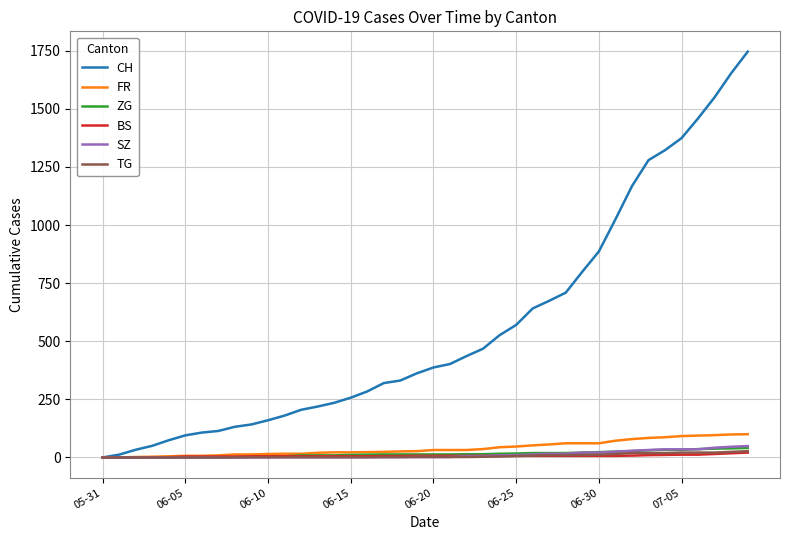

What is the greatest value displayed?

1746